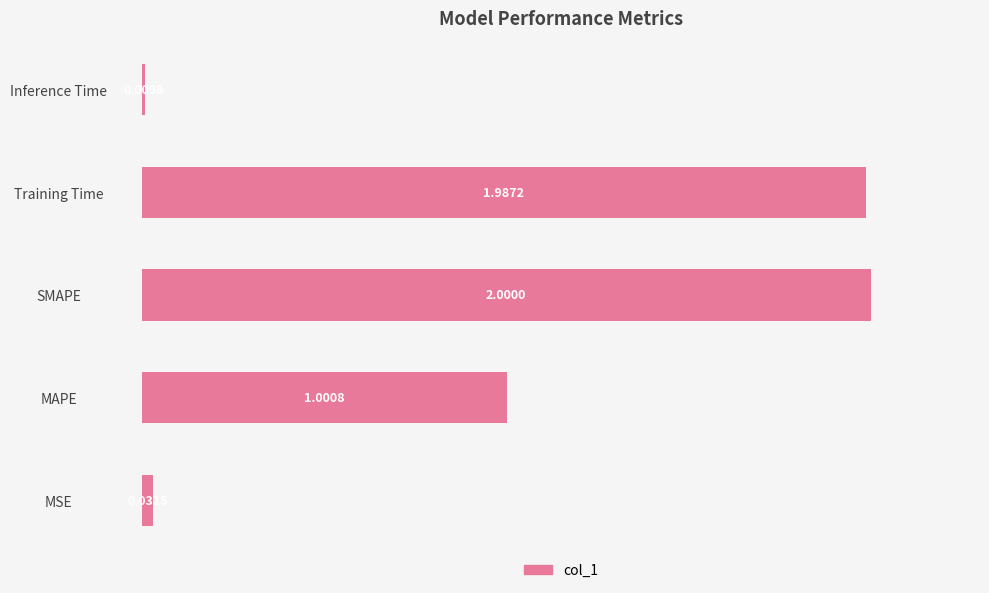

Between Training Time and SMAPE, which is larger?

SMAPE